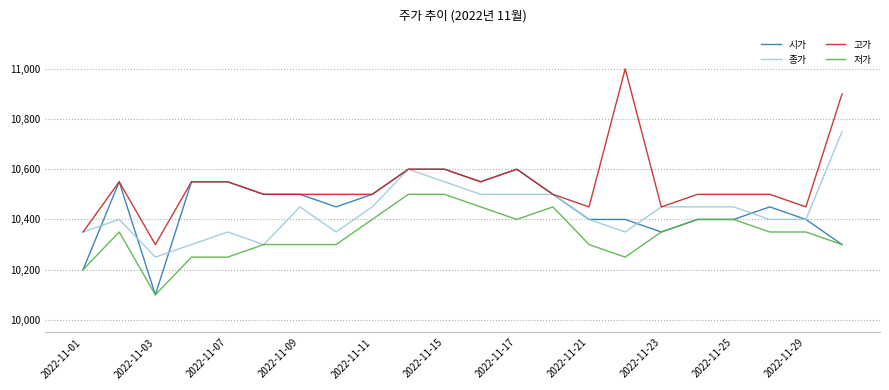

What is the minimum value shown in the chart?

10100